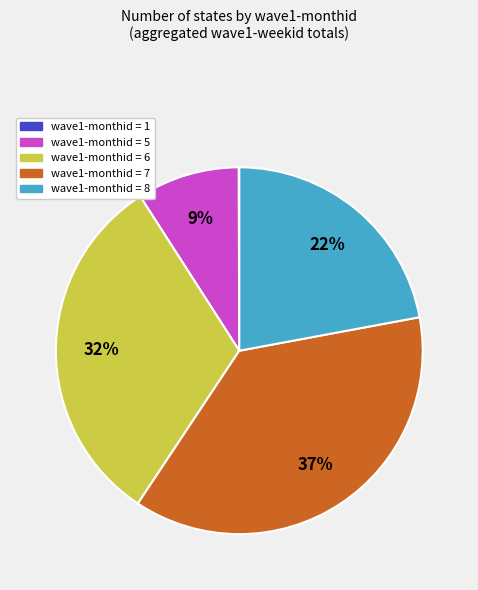

Is there any slice that represents more than half of the pie?

No